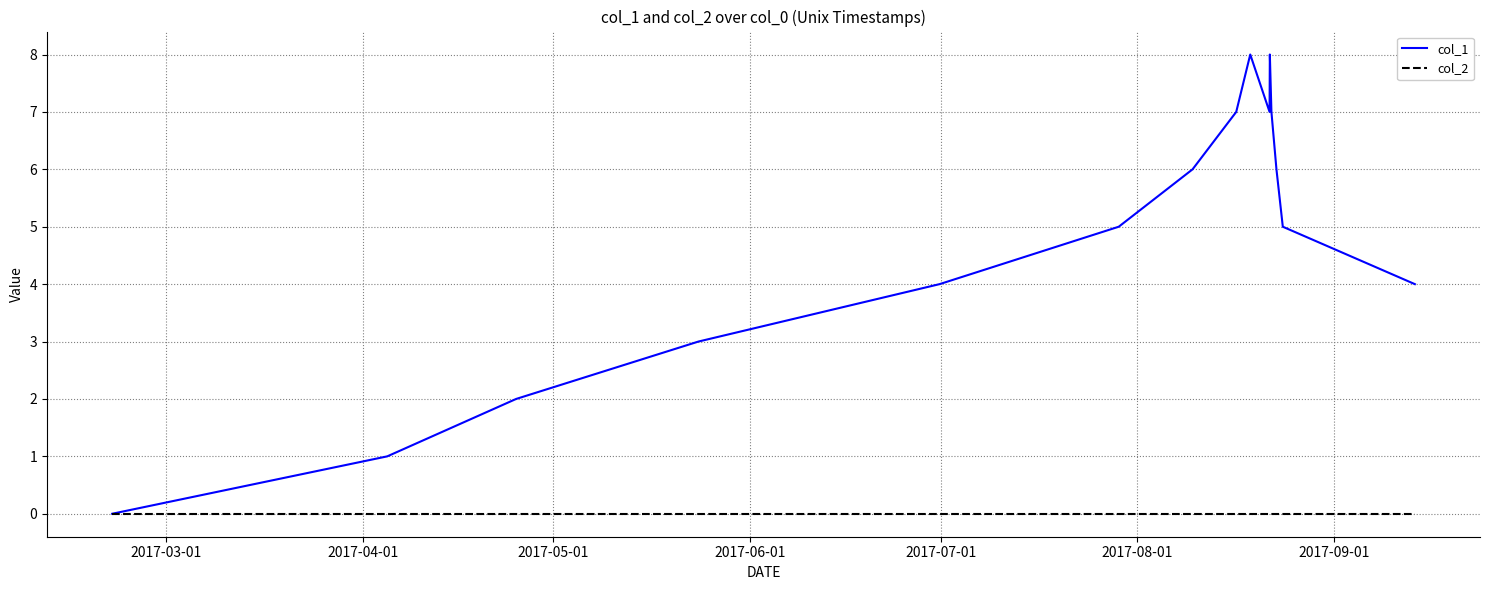

Which series has the largest range (max minus min)?

col_1